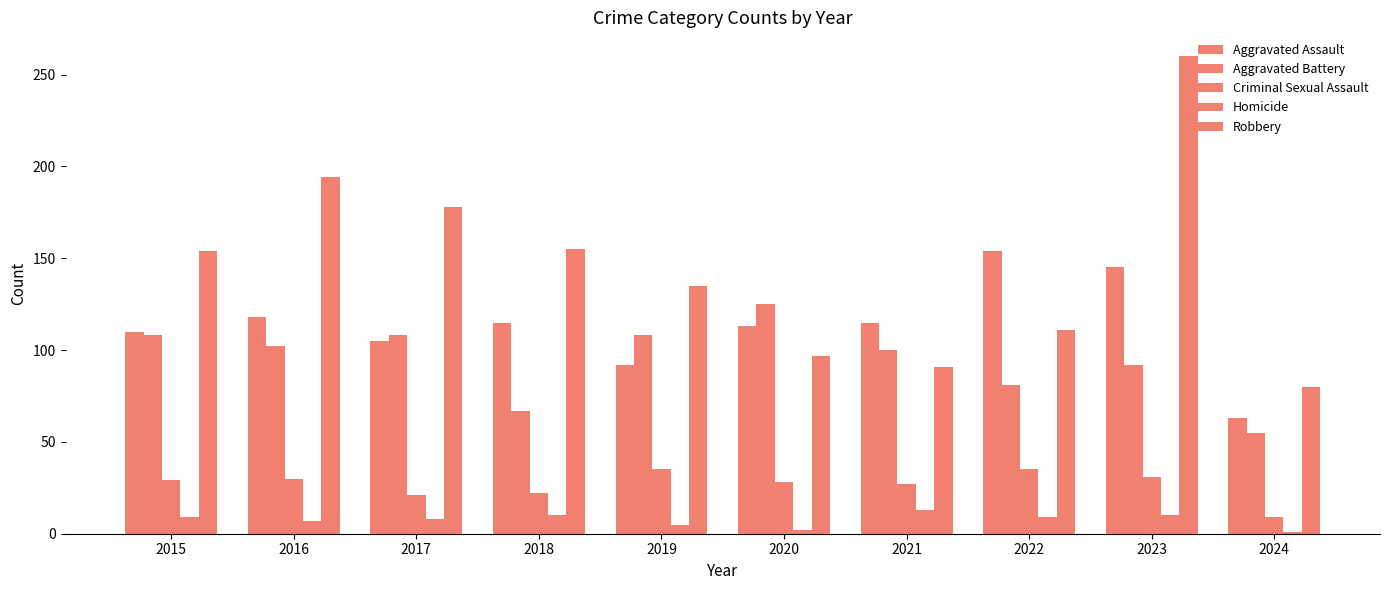

How many series are shown in this chart?

5